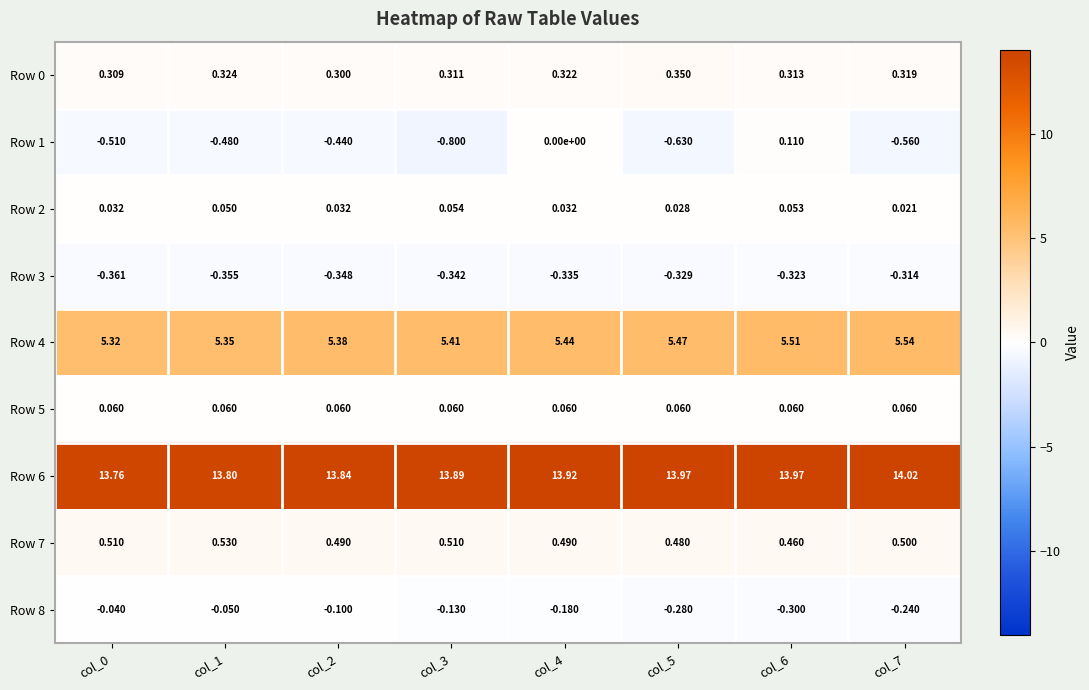

How many series are shown in this chart?

9